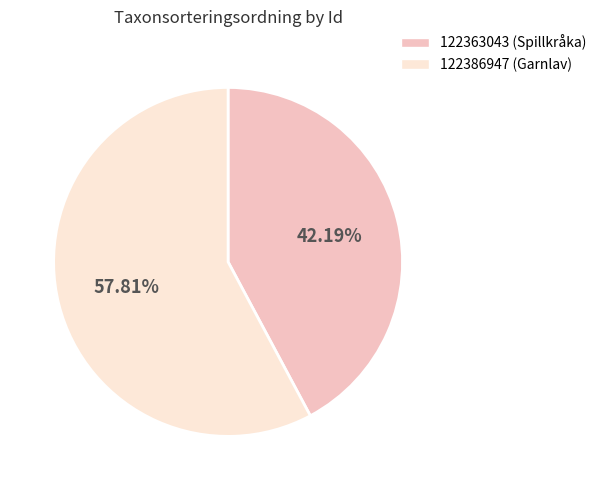

Rank the categories by value from lowest to highest.

122363043, 122386947